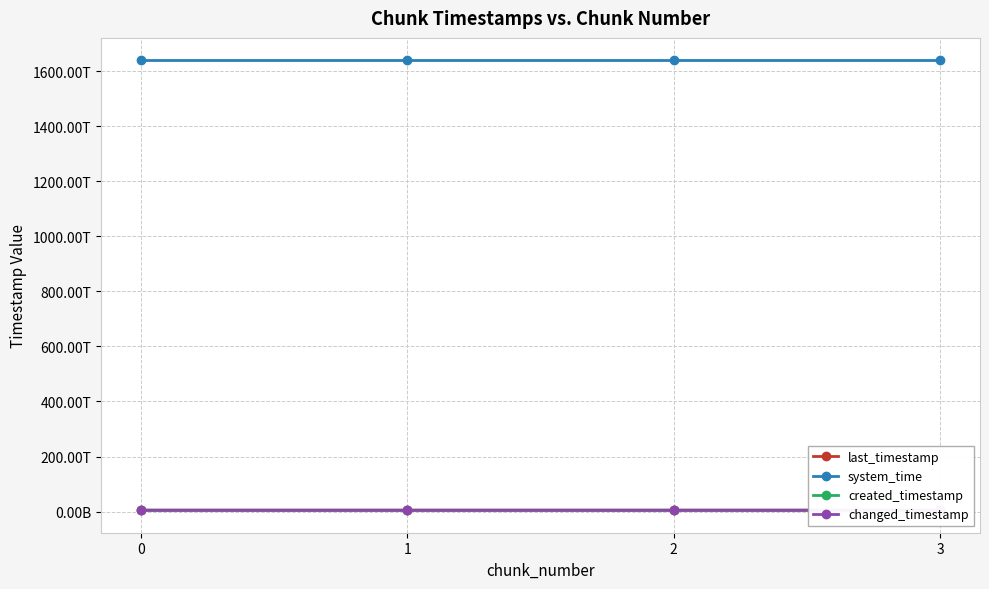

What is the value of the changed_timestamp point at the 2nd from the left?

5063871290172